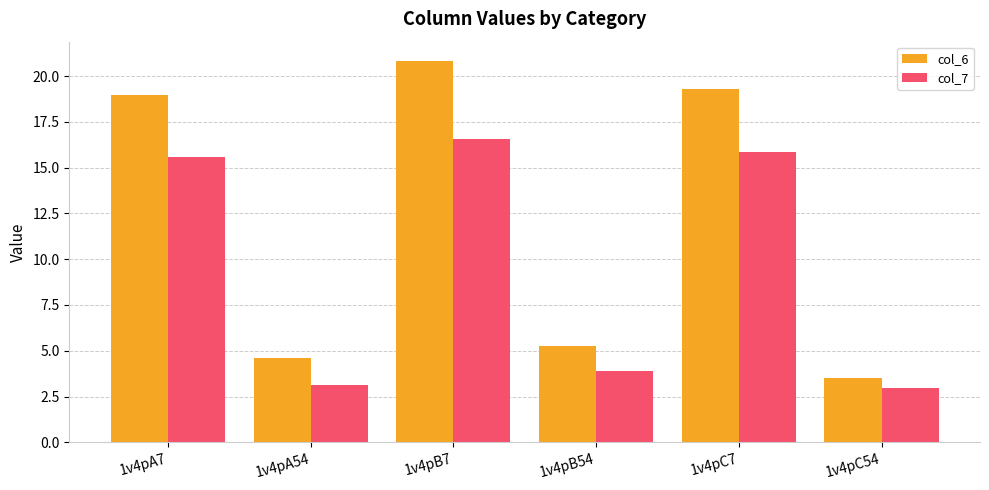

At which category is the sum across all series the highest?

1v4pB7